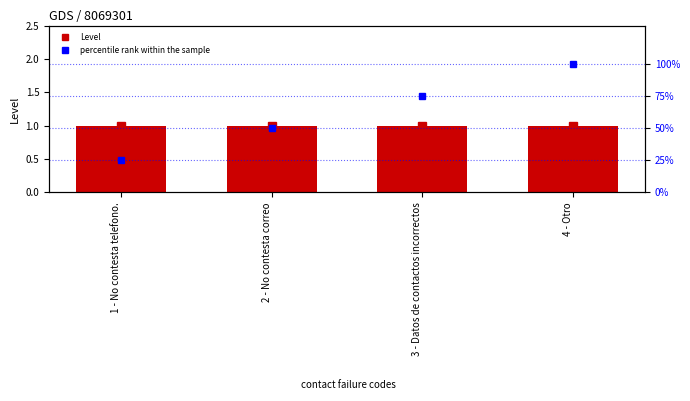

Is the value of Level at 4 - Otro greater than the value of percentile rank within the sample at 2 - No contesta correo?

No